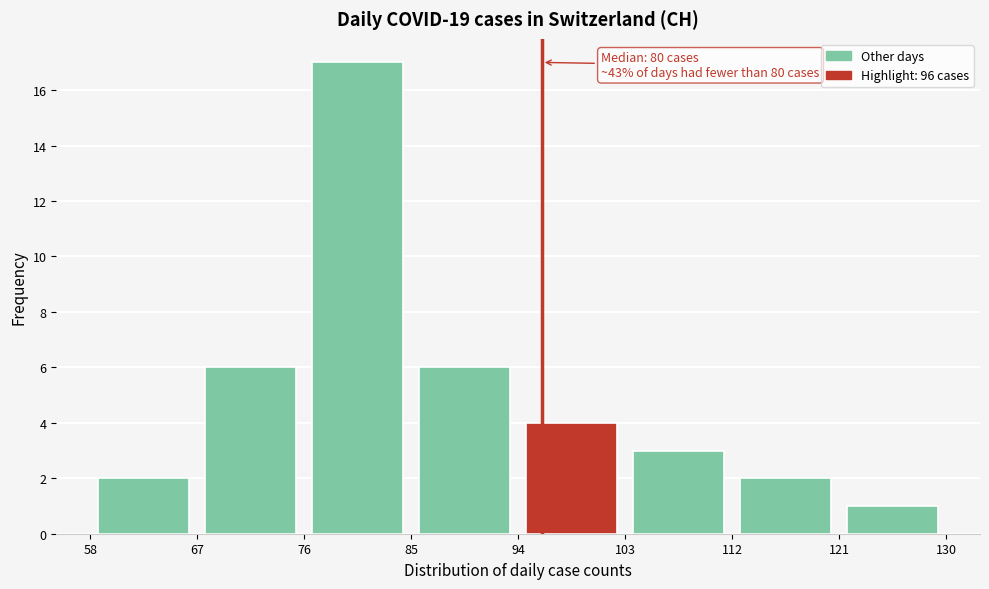

Over which range of the x-axis is the bar tallest?

76 to 85